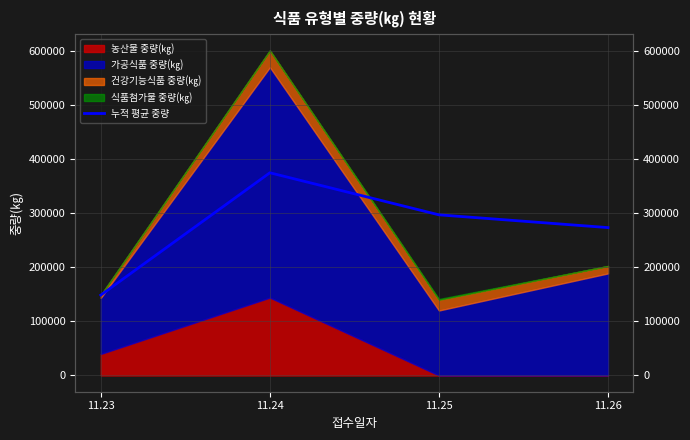

Is it true that the value at 11.23 is 148520.0?

True